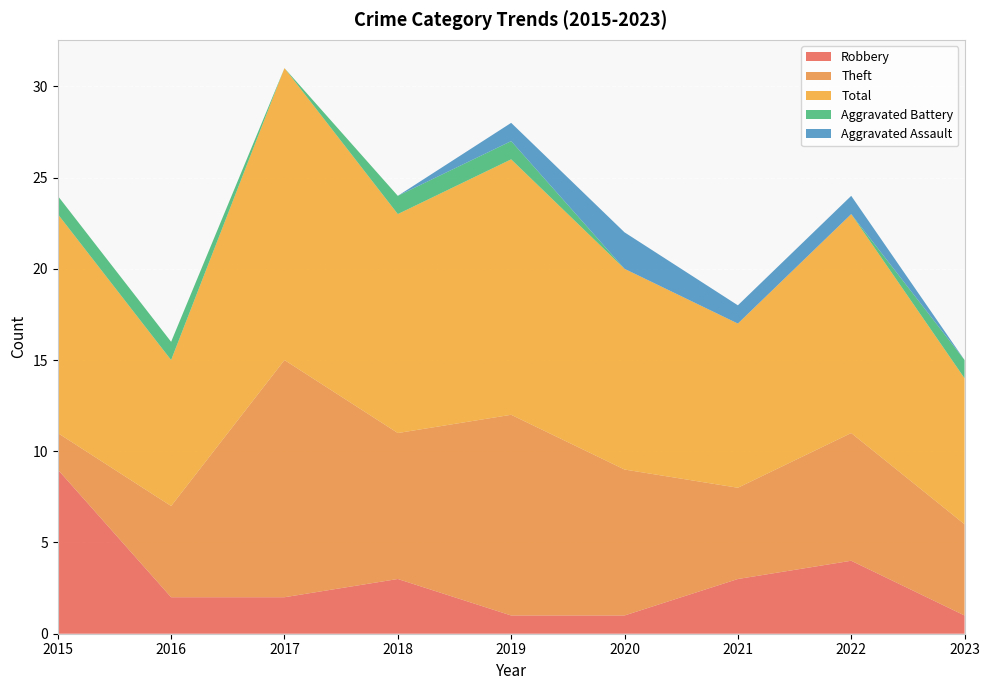

Reading right to left, list all the values displayed in this chart.

Robbery: 1	4	3	1	1	3	2	2	9
Theft: 5	7	5	8	11	8	13	5	2
Total: 8	12	9	11	14	12	16	8	12
Aggravated Battery: 1	0	0	0	1	1	0	1	1
Aggravated Assault: 0	1	1	2	1	0	0	0	0